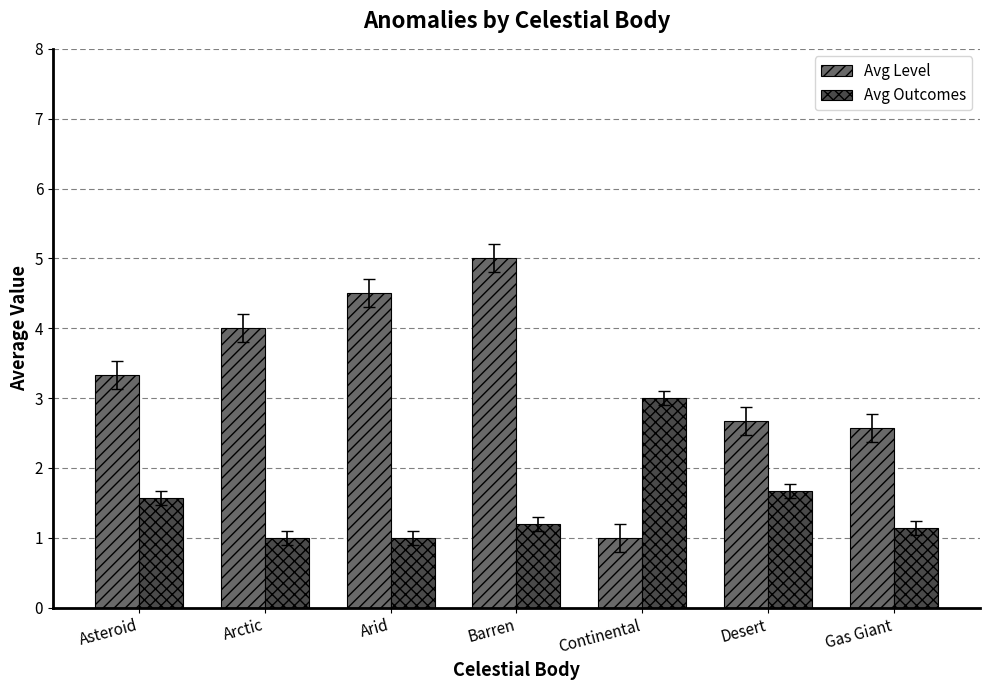

What is the total value across all series at Arid?

5.5